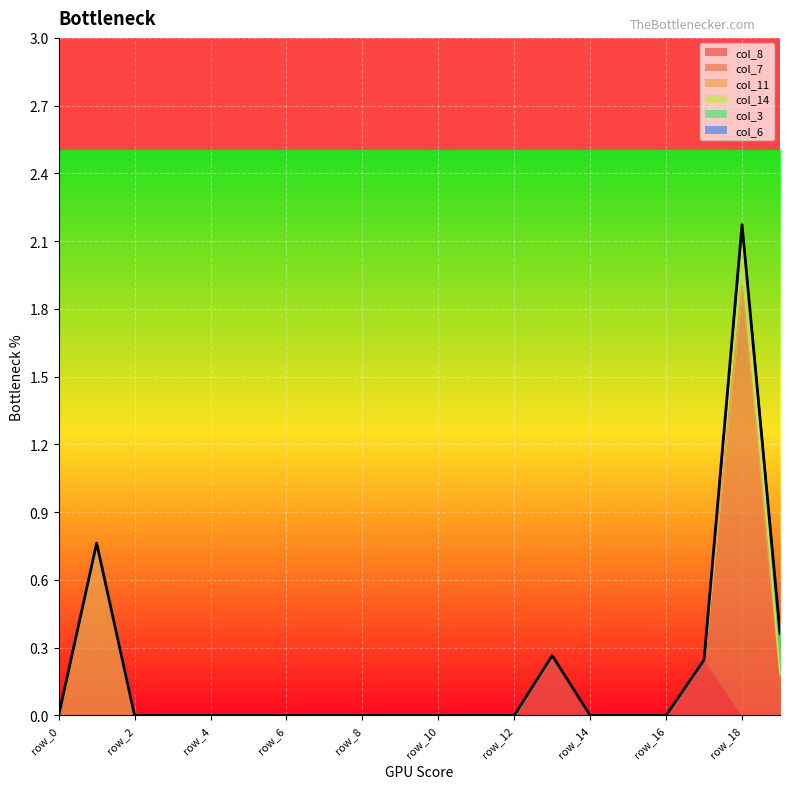

Reading right to left, extract all data points from this chart.

col_8: row_19=0.0	row_18=0.0	row_17=0.2	row_16=0.0	row_15=0.0	row_14=0.0	row_13=0.3	row_12=0.0	row_11=0.0	row_10=0.0	row_9=0.0	row_8=0.0	row_7=0.0	row_6=0.0	row_5=0.0	row_4=0.0	row_3=0.0	row_2=0.0	row_1=0.0	row_0=0.0
col_7: row_19=0.2	row_18=1.9	row_17=0.0	row_16=0.0	row_15=0.0	row_14=0.0	row_13=0.0	row_12=0.0	row_11=0.0	row_10=0.0	row_9=0.0	row_8=0.0	row_7=0.0	row_6=0.0	row_5=0.0	row_4=0.0	row_3=0.0	row_2=0.0	row_1=0.0	row_0=0.0
col_11: row_19=0.0	row_18=0.0	row_17=0.0	row_16=0.0	row_15=0.0	row_14=0.0	row_13=0.0	row_12=0.0	row_11=0.0	row_10=0.0	row_9=0.0	row_8=0.0	row_7=0.0	row_6=0.0	row_5=0.0	row_4=0.0	row_3=0.0	row_2=0.0	row_1=0.8	row_0=0.0
col_14: row_19=0.0	row_18=0.3	row_17=0.0	row_16=0.0	row_15=0.0	row_14=0.0	row_13=0.0	row_12=0.0	row_11=0.0	row_10=0.0	row_9=0.0	row_8=0.0	row_7=0.0	row_6=0.0	row_5=0.0	row_4=0.0	row_3=0.0	row_2=0.0	row_1=0.0	row_0=0.0
col_3: row_19=0.2	row_18=0.0	row_17=0.0	row_16=0.0	row_15=0.0	row_14=0.0	row_13=0.0	row_12=0.0	row_11=0.0	row_10=0.0	row_9=0.0	row_8=0.0	row_7=0.0	row_6=0.0	row_5=0.0	row_4=0.0	row_3=0.0	row_2=0.0	row_1=0.0	row_0=0.0
col_6: row_19=0.0	row_18=0.0	row_17=0.0	row_16=0.0	row_15=0.0	row_14=0.0	row_13=0.0	row_12=0.0	row_11=0.0	row_10=0.0	row_9=0.0	row_8=0.0	row_7=0.0	row_6=0.0	row_5=0.0	row_4=0.0	row_3=0.0	row_2=0.0	row_1=0.0	row_0=0.0